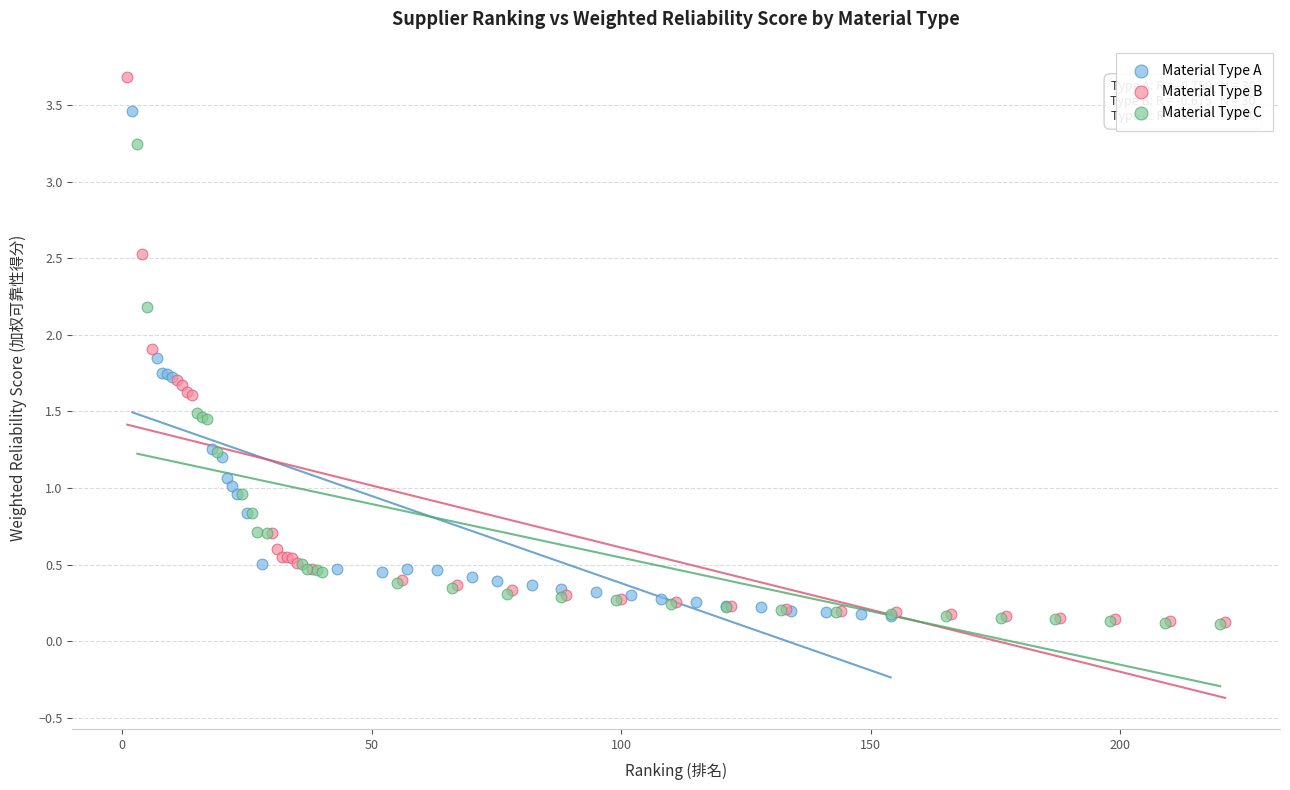

Which series contains the highest Y value?

Material Type B